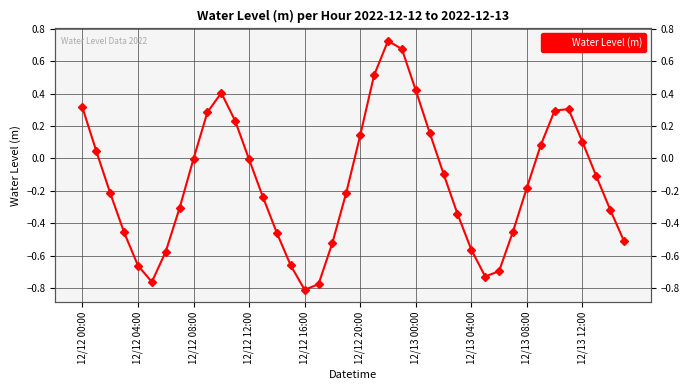

Between 15 and 25, which is larger?

25